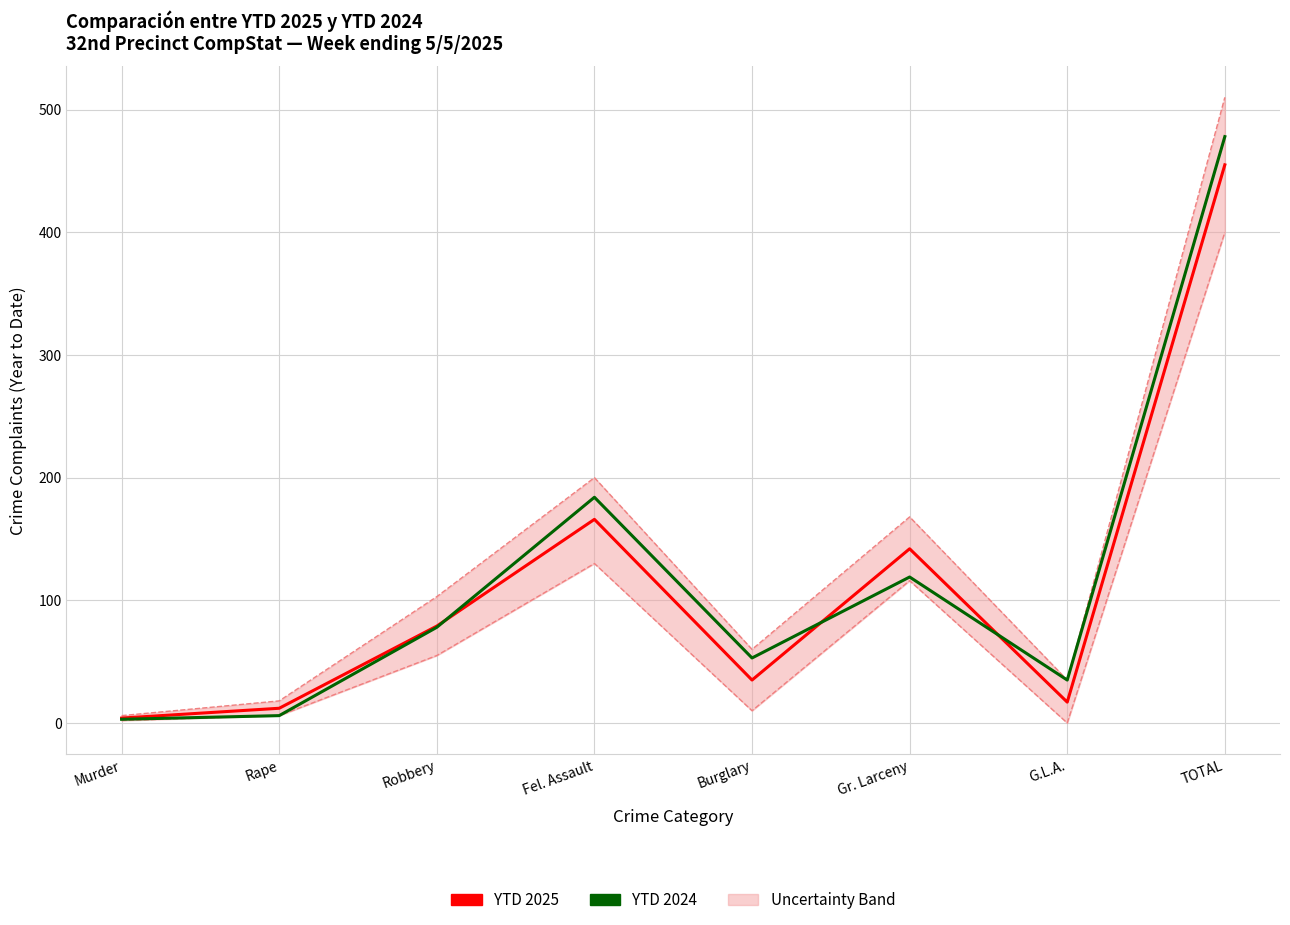

What is the sum of the YTD 2025 values at Robbery and Rape?

91